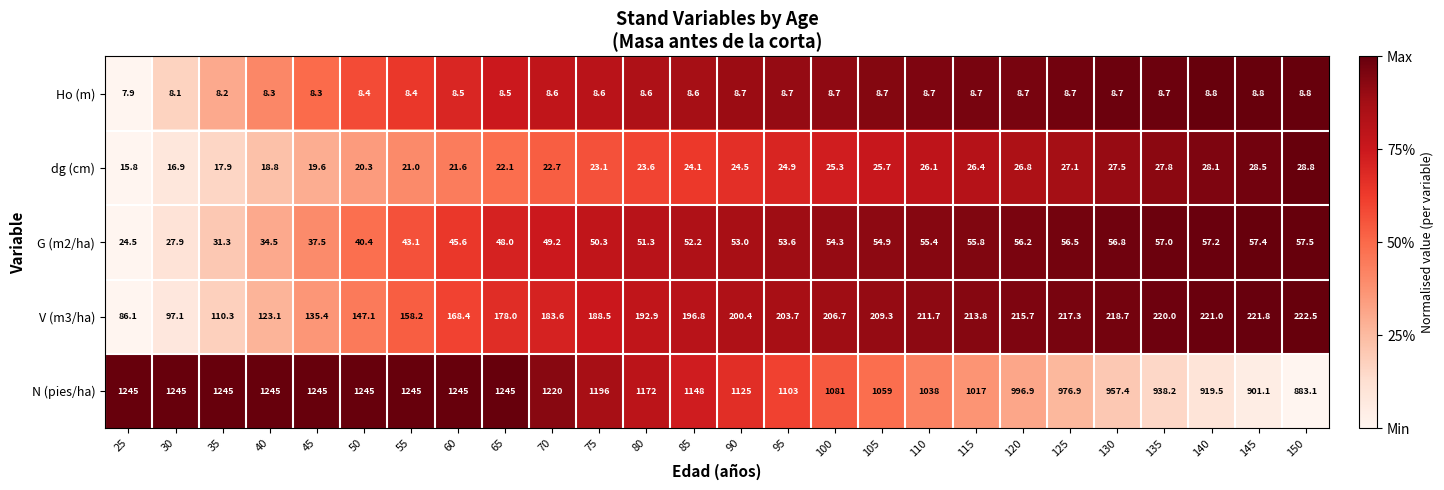

Read the N (pies/ha) value at 65.

1245.0